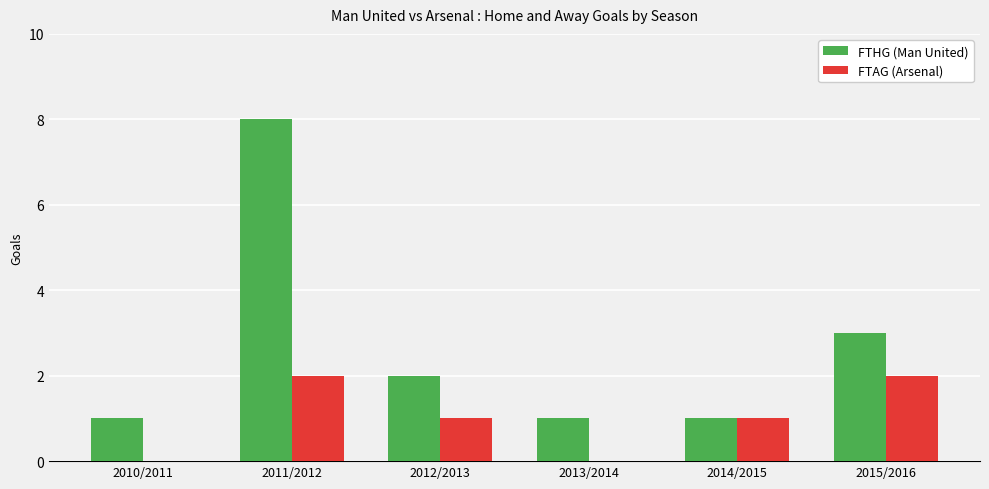

True or false: FTAG (Arsenal) has a value of 1 at 2014/2015.

True